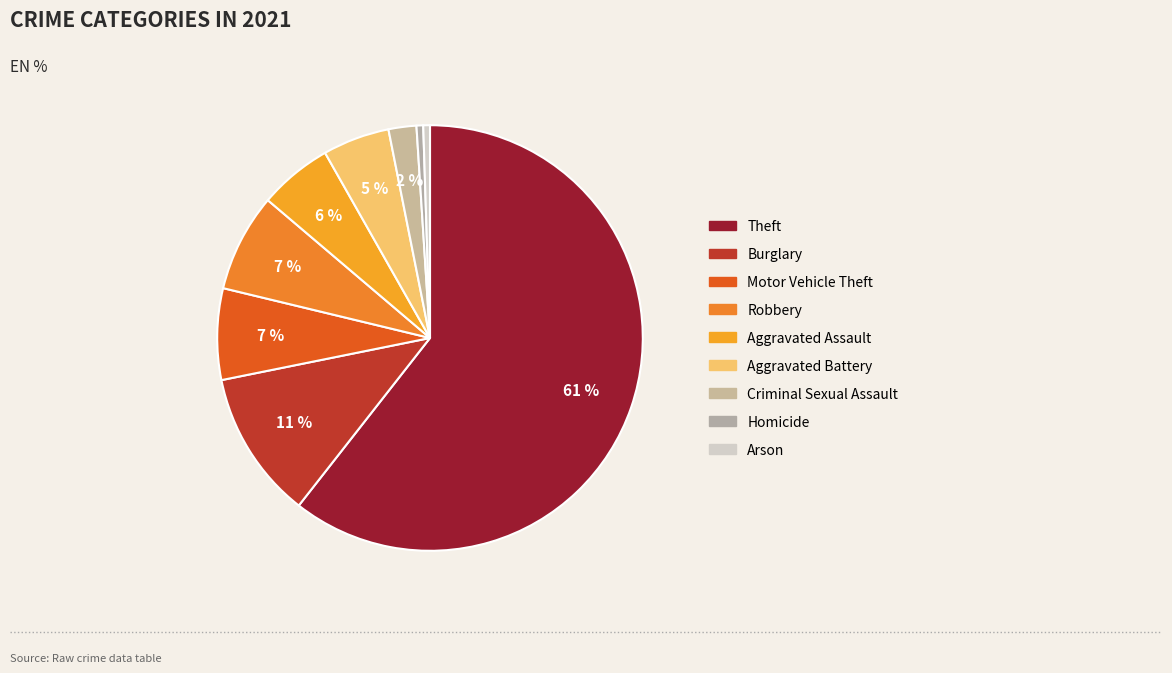

Which category accounts for the majority?

Theft